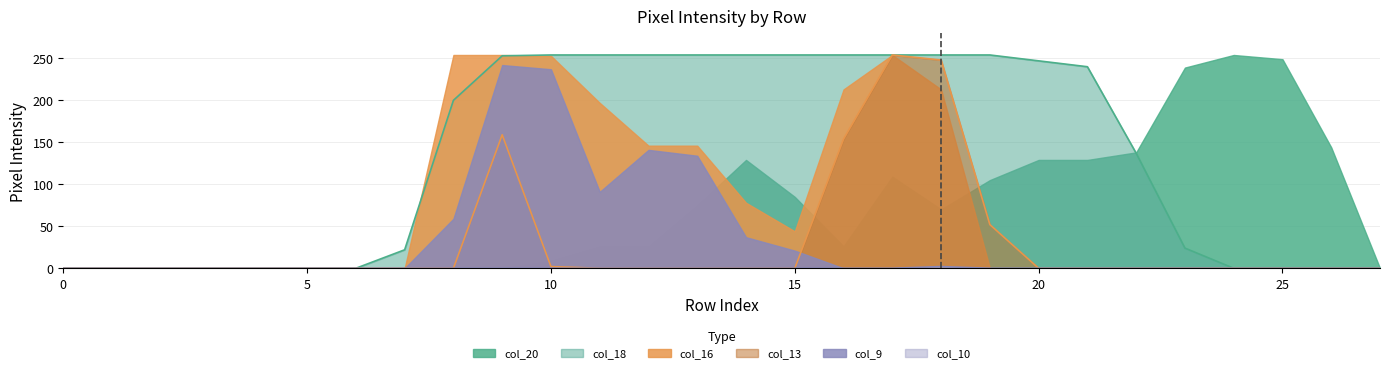

How many interior local peaks does the col_10 series have?

1